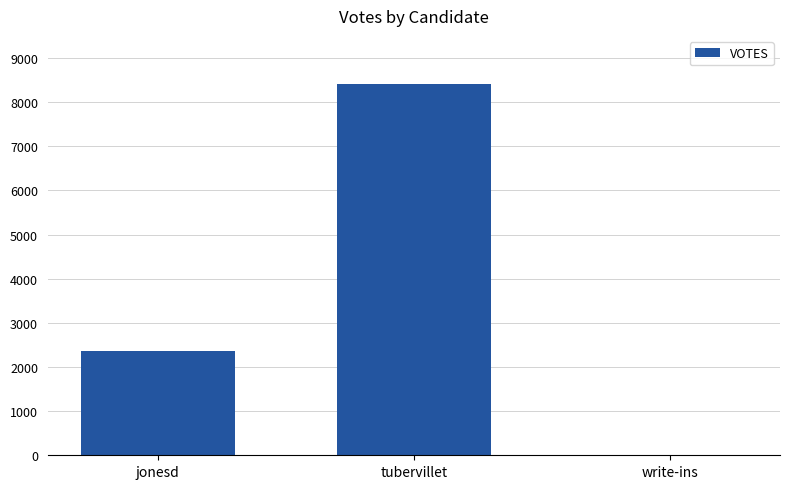

How many values are between 10 and 8400?

3